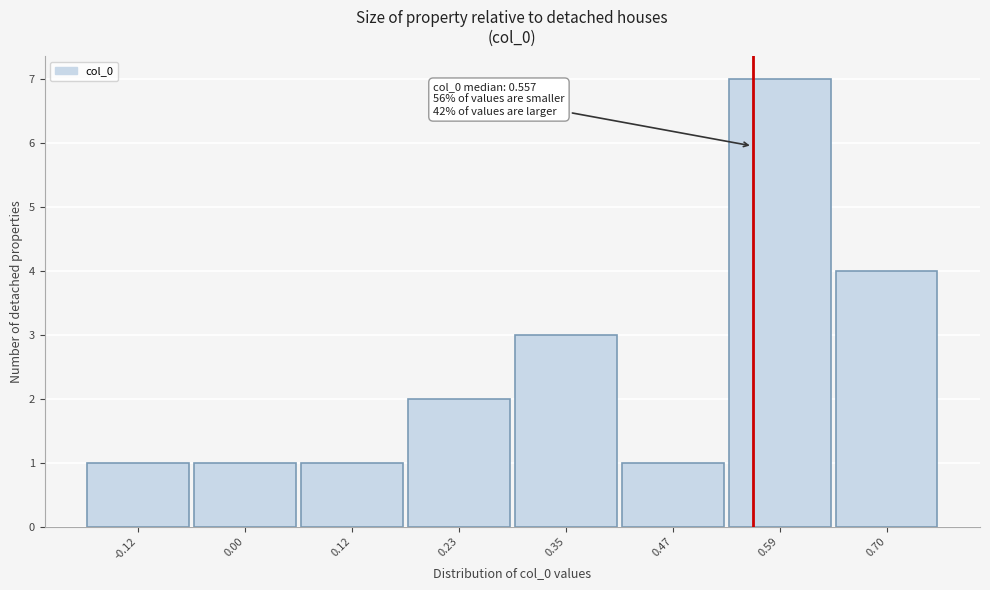

Over which range of the x-axis is the bar tallest?

0.54 to 0.64